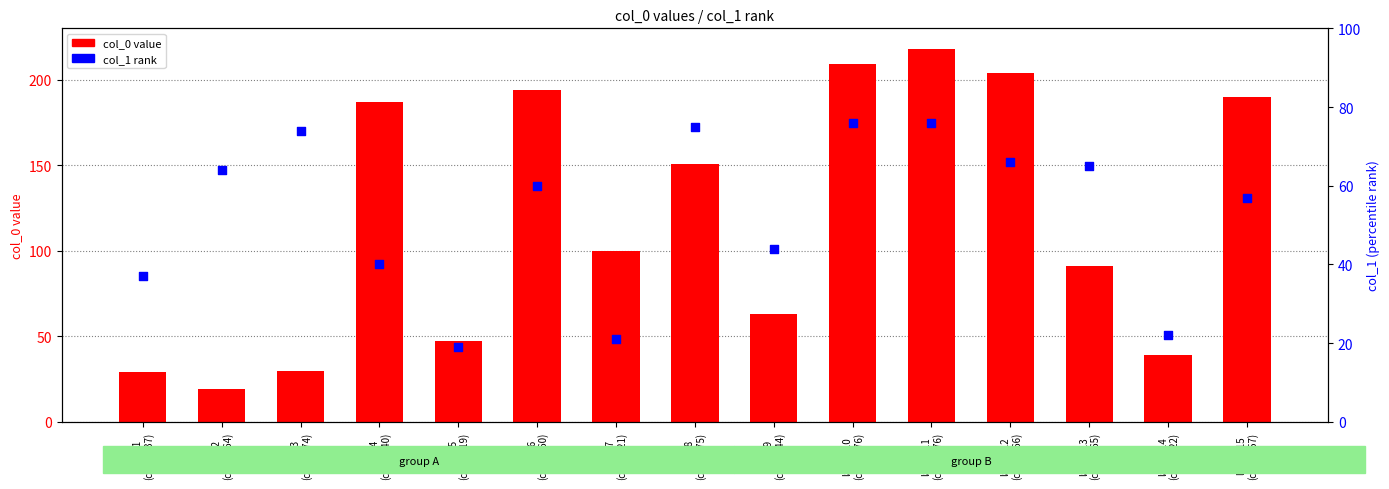

Is the value of col_1 rank at label_13
(col_1=65) greater than the value of col_0 value at label_6
(col_1=60)?

No